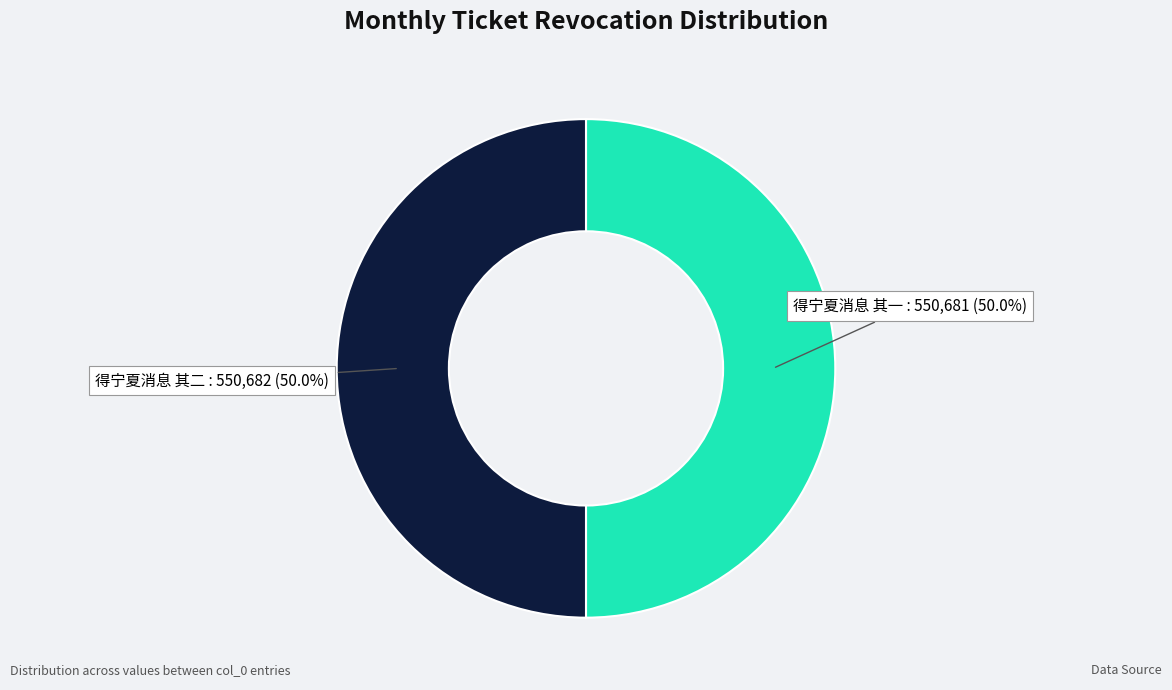

True or false: 得宁夏消息 其一 accounts for 50% of the total.

True